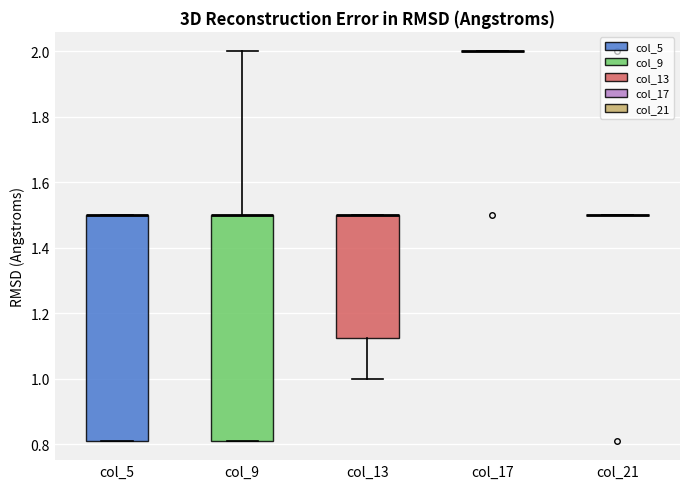

Reading left to right, read every box against the y-axis: the position of its median line, the range the box covers, and the ends of its whiskers. The values are not printed on the chart, so give them approximately, as read against the axis.

col_5: median 1.50 (drawn on the box's upper edge), box 0.82 to 1.50, whiskers 0.82 to 1.50
col_9: median 1.50 (drawn on the box's upper edge), box 0.82 to 1.50, whiskers 0.82 to 2.00
col_13: median 1.50 (drawn on the box's upper edge), box 1.12 to 1.50, whiskers 1.00 to 1.50
col_17: box collapsed to a line at 2.00, whiskers 2.00 to 2.00
col_21: box collapsed to a line at 1.50, whiskers 1.50 to 1.50